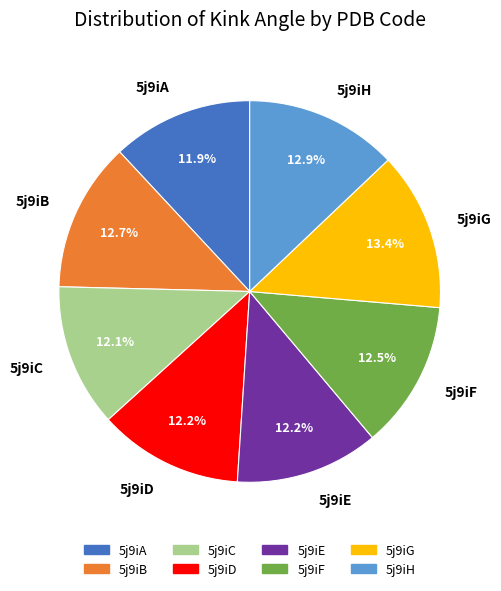

To the nearest percent, what percentage of the pie is 5j9iE?

12%